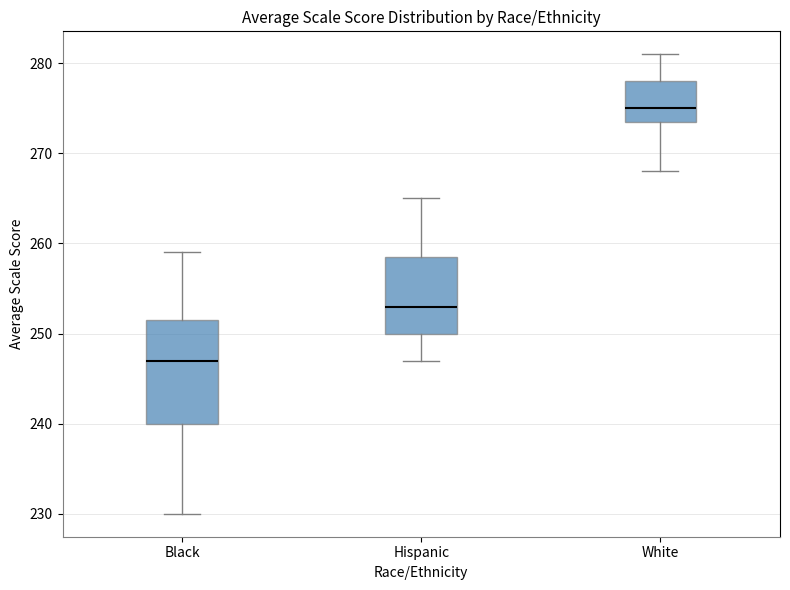

Reading left to right, transcribe this box plot: for each box, give where its median line is, the range the box spans, and where its two whiskers end, as read against the y-axis. The values are not printed on the chart, so give them approximately, as read against the axis.

Black: median 247, box 240 to 252, whiskers 230 to 259
Hispanic: median 253, box 250 to 259, whiskers 247 to 265
White: median 275, box 274 to 278, whiskers 268 to 281